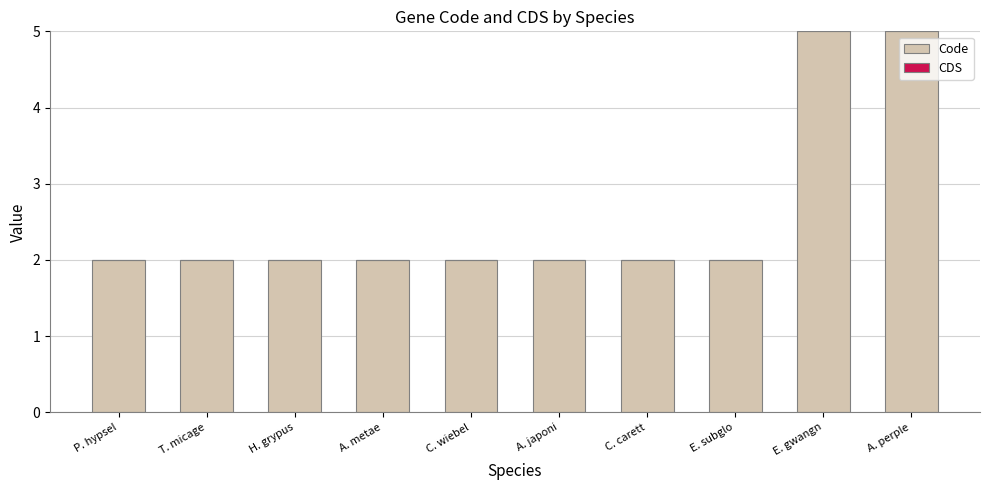

What is the maximum value shown in the chart?

5